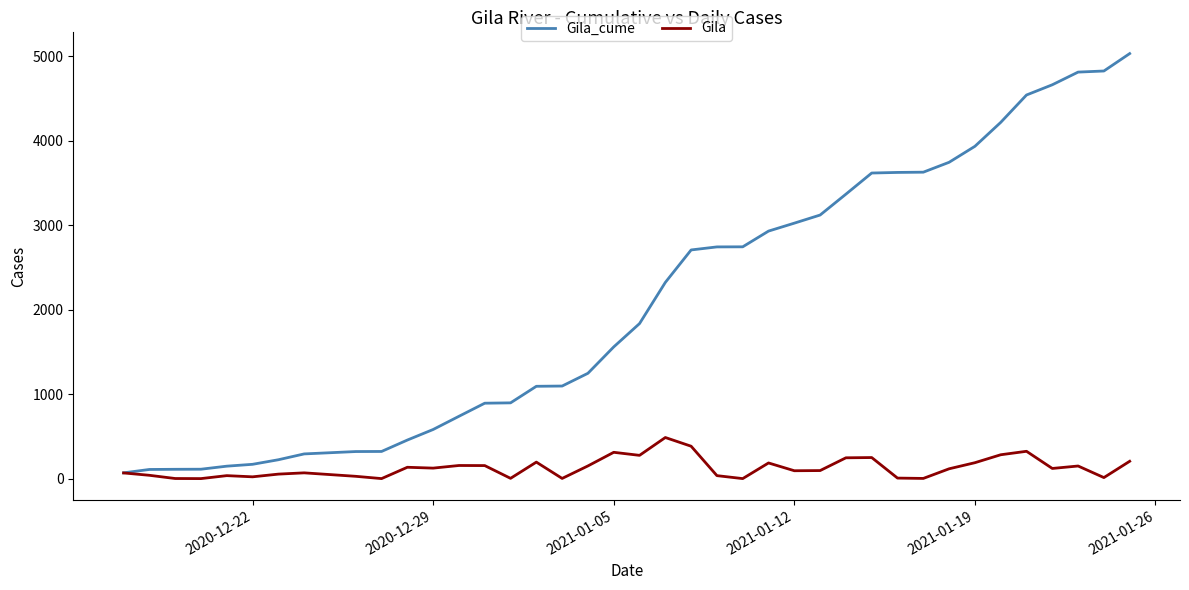

Which series has the largest total across all categories?

Gila_cume